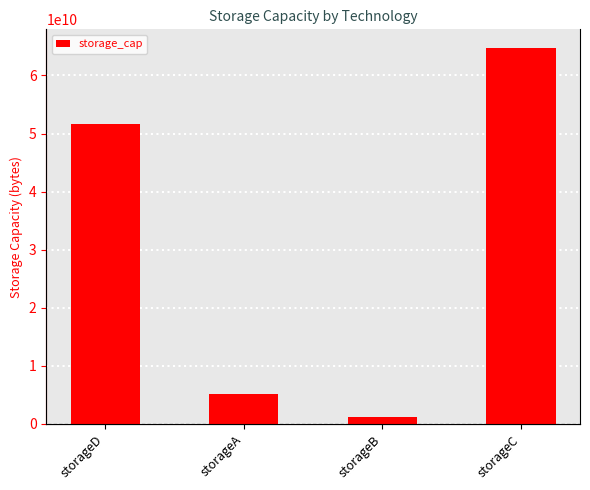

Rank the categories by value from highest to lowest.

storageC, storageD, storageA, storageB